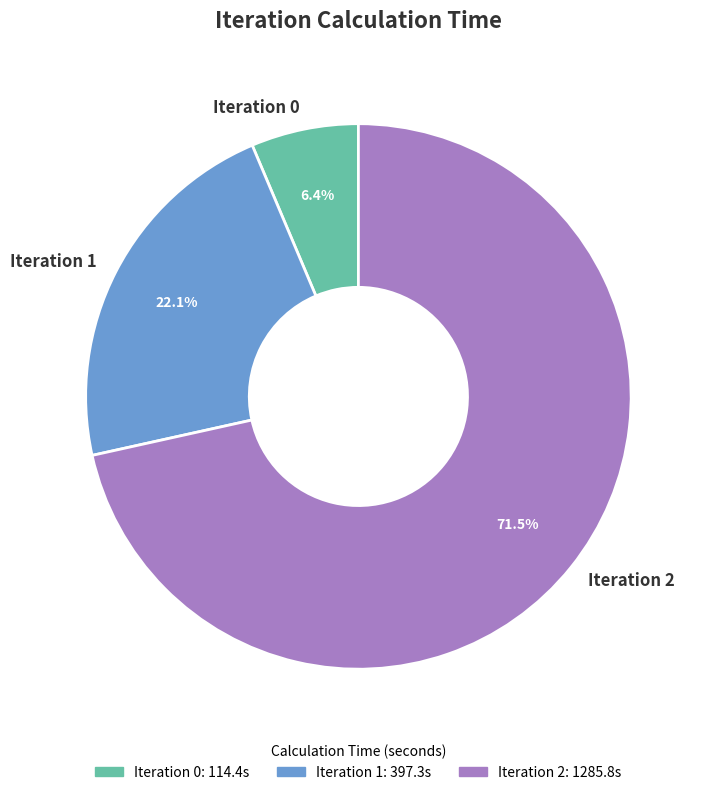

Rank the categories by value from lowest to highest.

Iteration 0, Iteration 1, Iteration 2